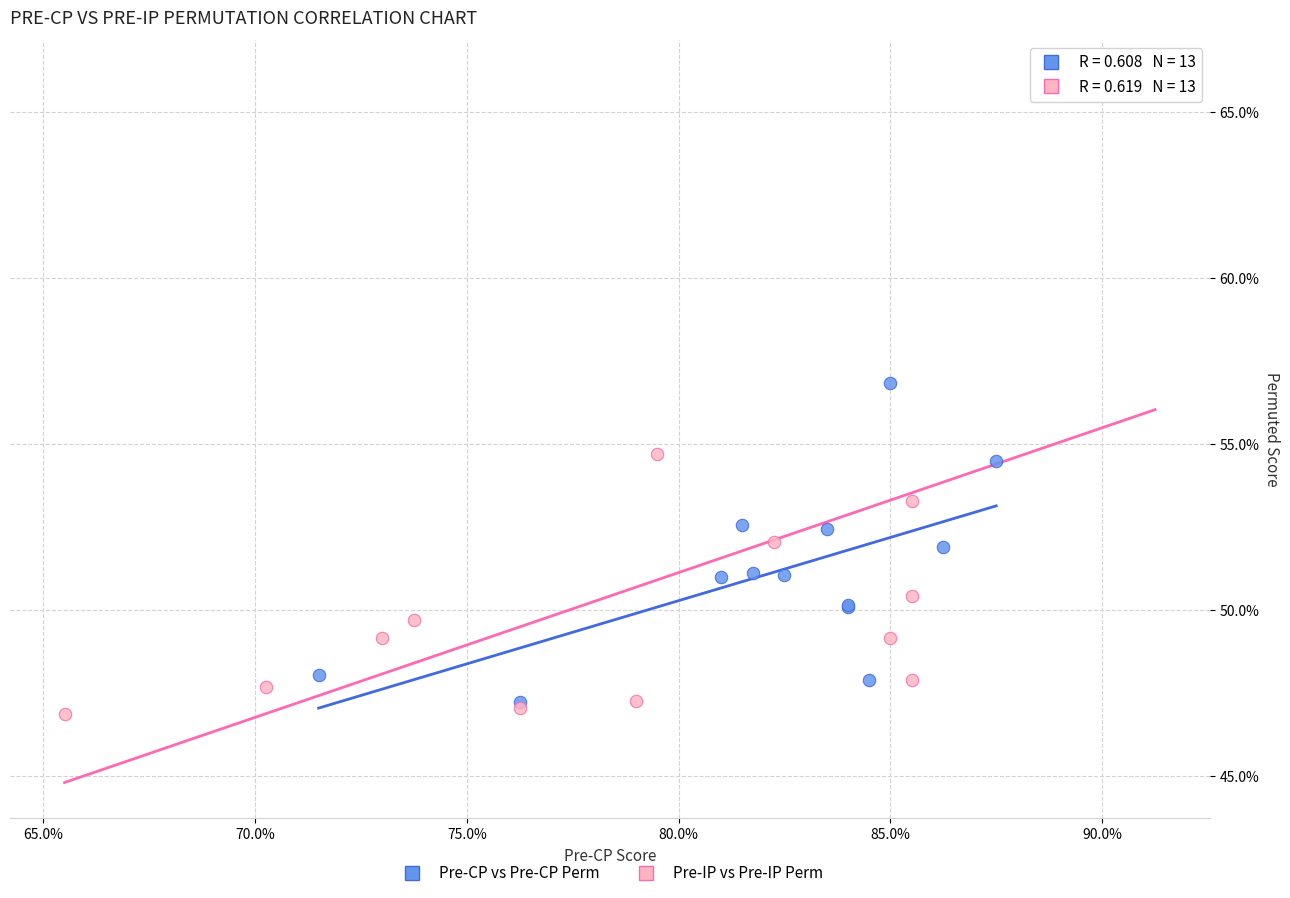

Which series has the largest Y range (max minus min)?

Pre-IP vs Pre-IP Perm